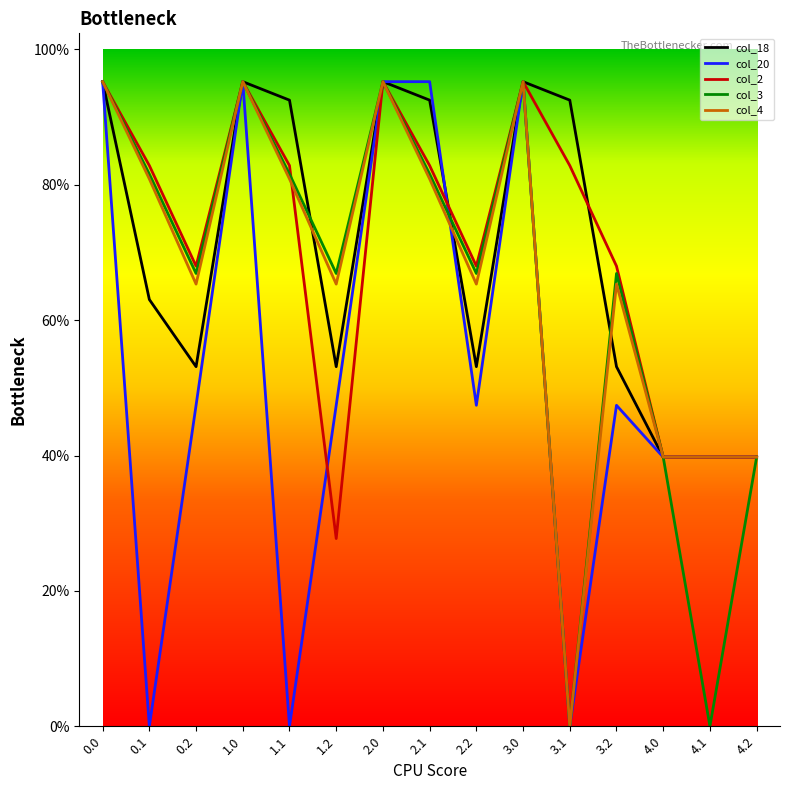

How many interior local valleys does the col_4 series have?

4